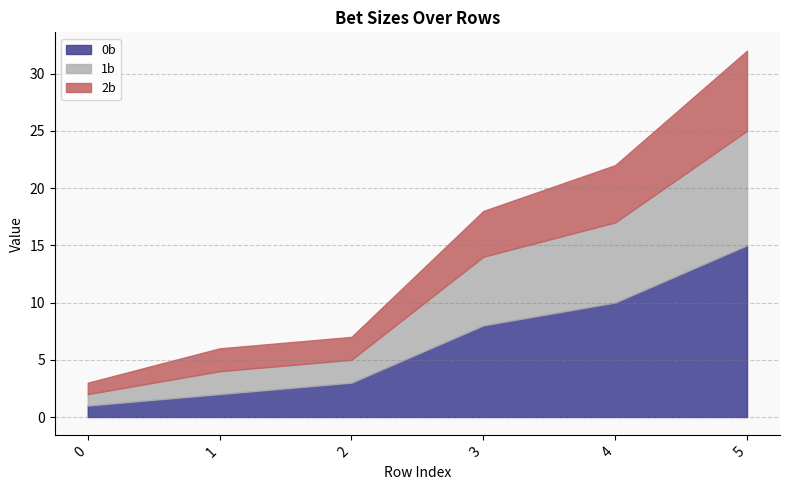

What is the value of the 1b point at the 5th from the left?

7